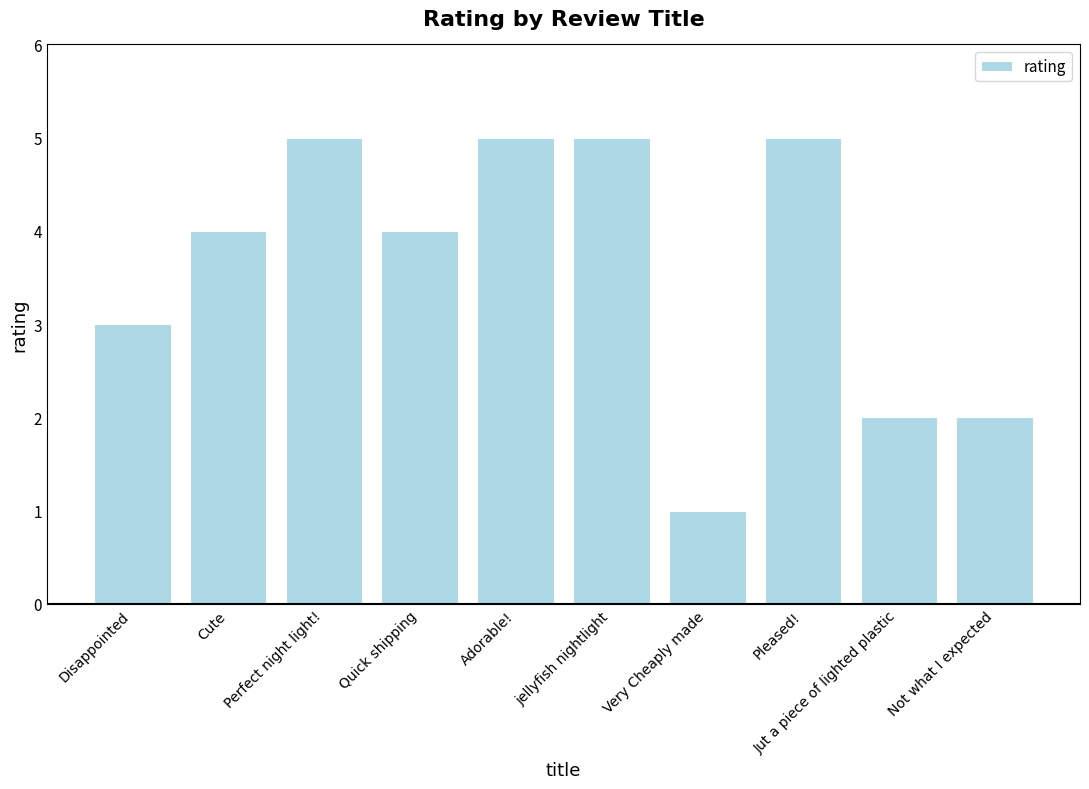

Which category has the lowest value across all series?

Very Cheaply made